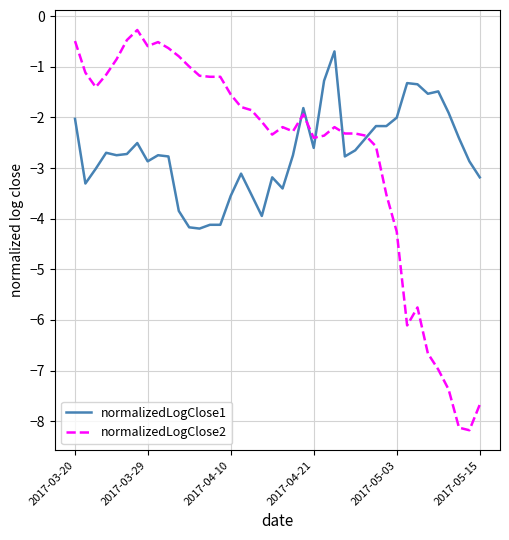

What is the maximum value for normalizedLogClose1?

-0.7